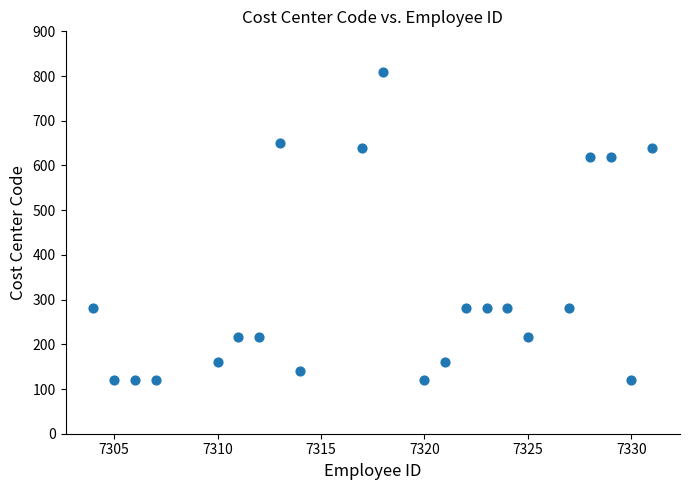

What is the range of X values (max minus min)?

27